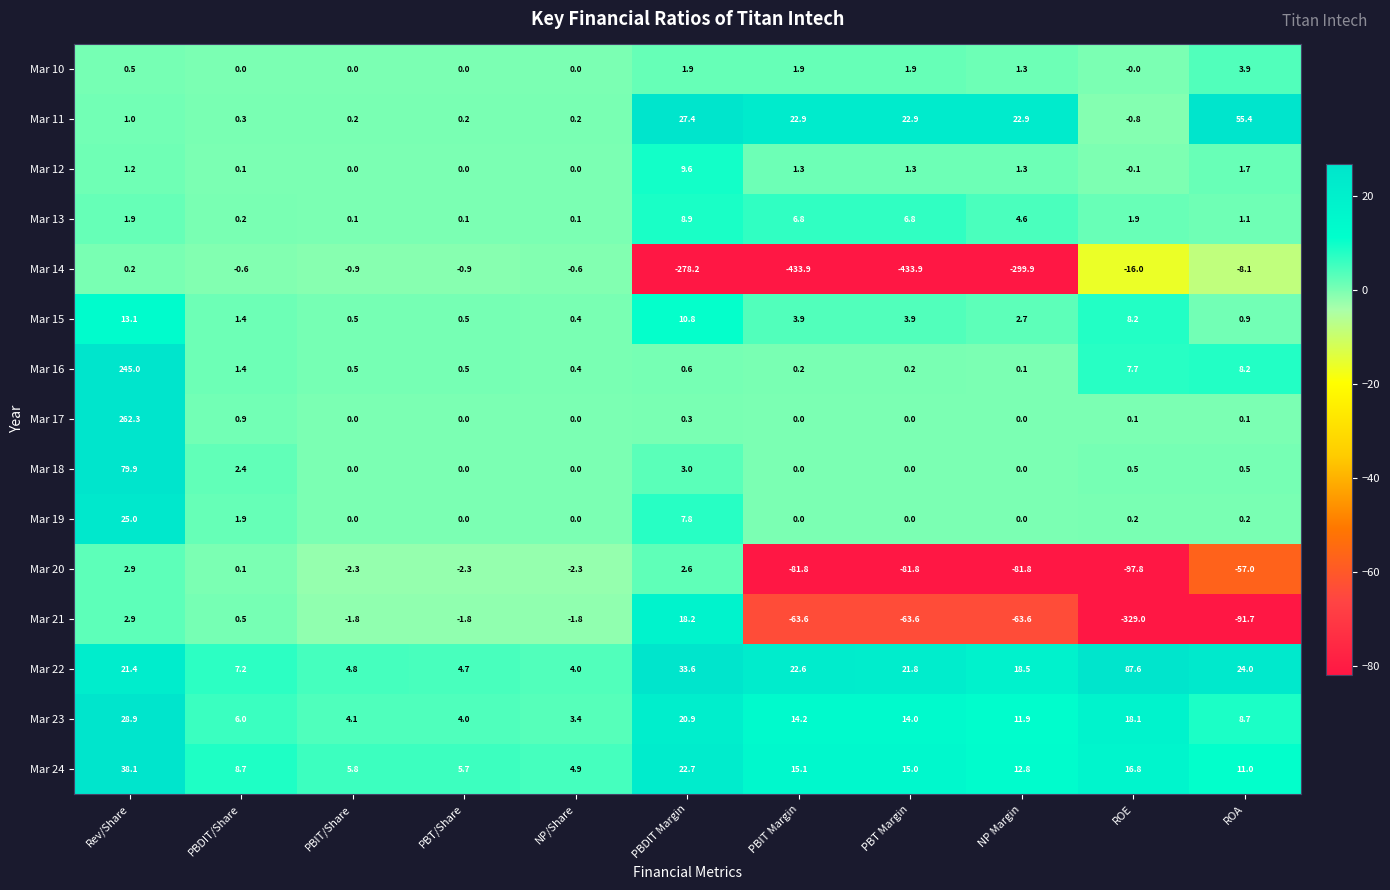

Which series has the widest spread of values?

Mar 14